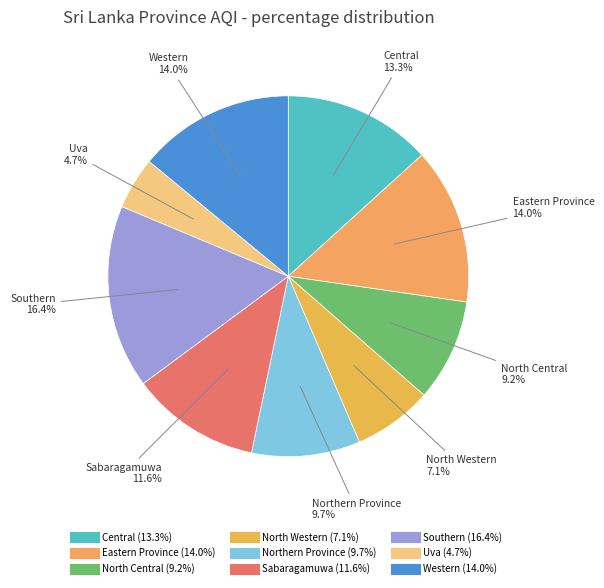

Does Uva represent more than half of the total?

No